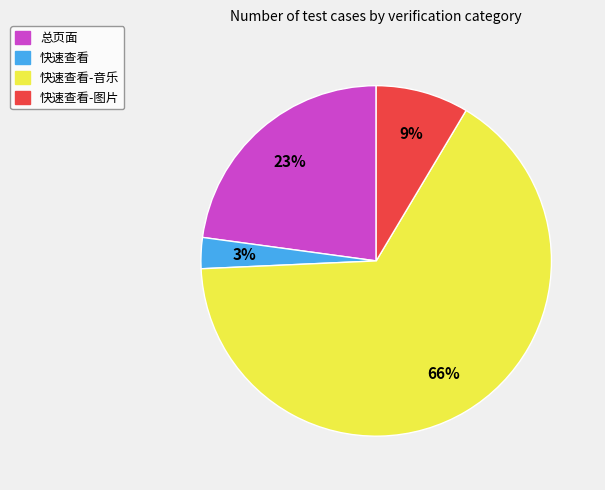

Count the number of slices in the pie.

4